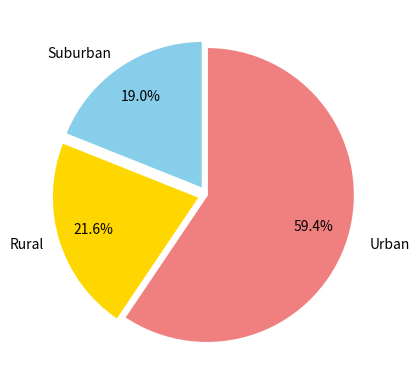

To the nearest percent, what is the average slice percentage?

33%